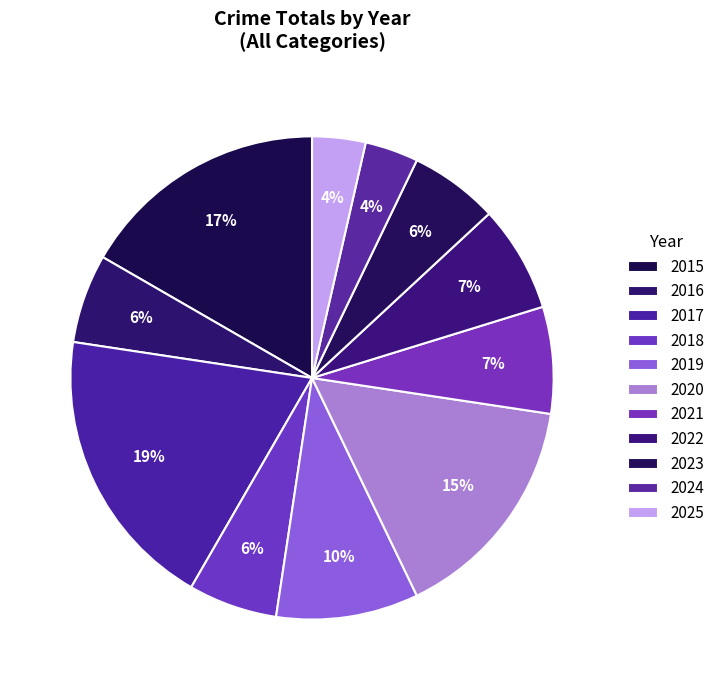

Is 2020 the majority of the pie?

No